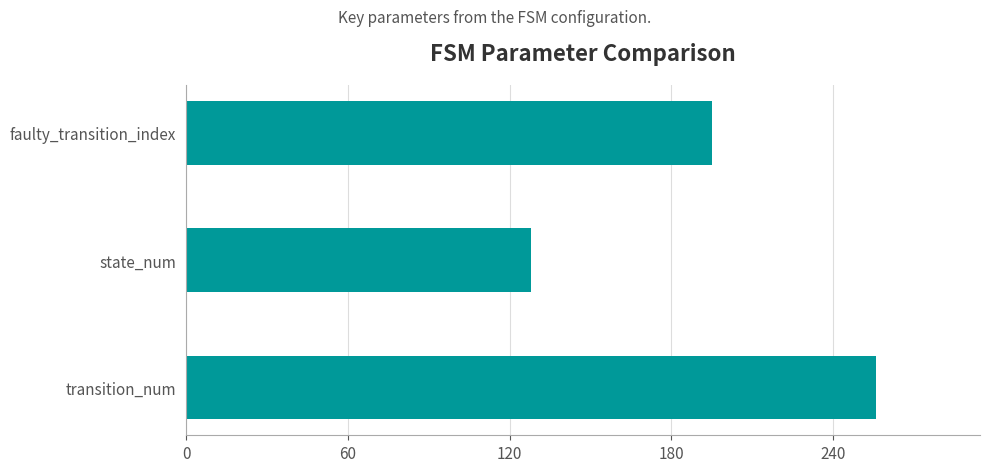

Is it true that the value at faulty_transition_index is 344?

False